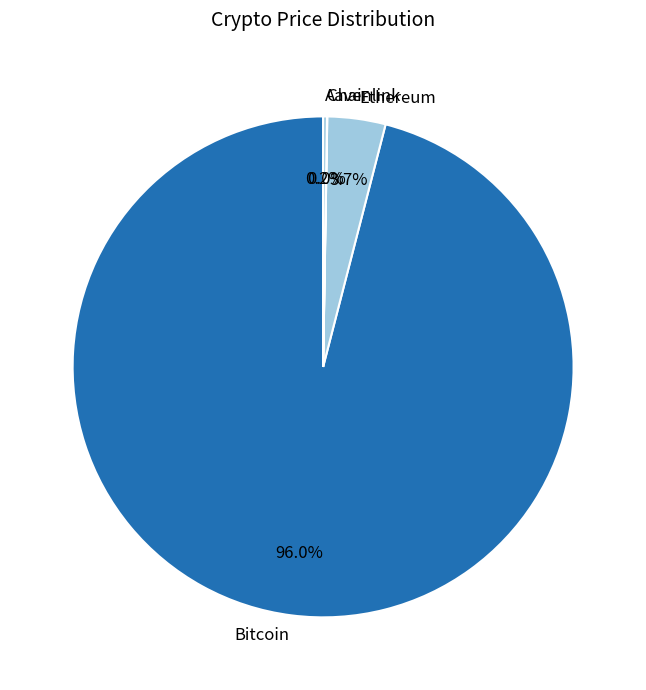

Which slice is the largest?

Bitcoin